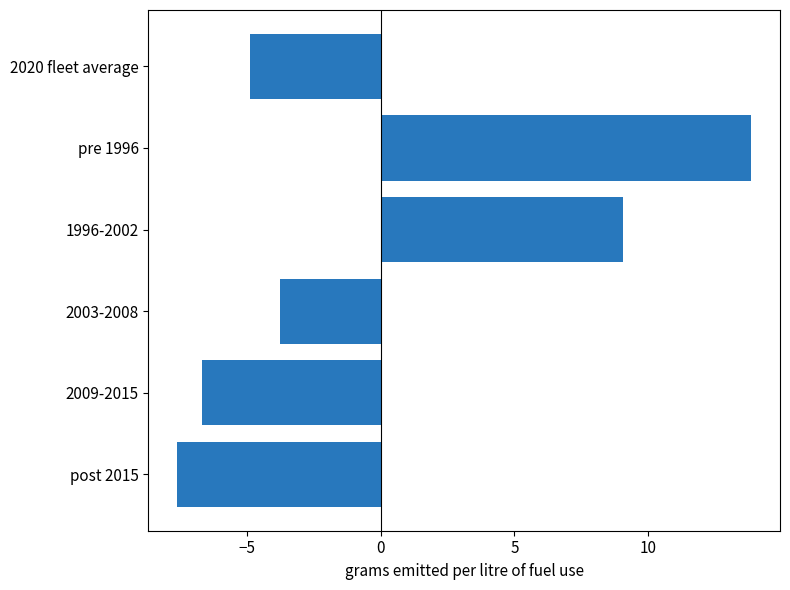

What is the change in value from 1996-2002 to 2020 fleet average?

-13.9